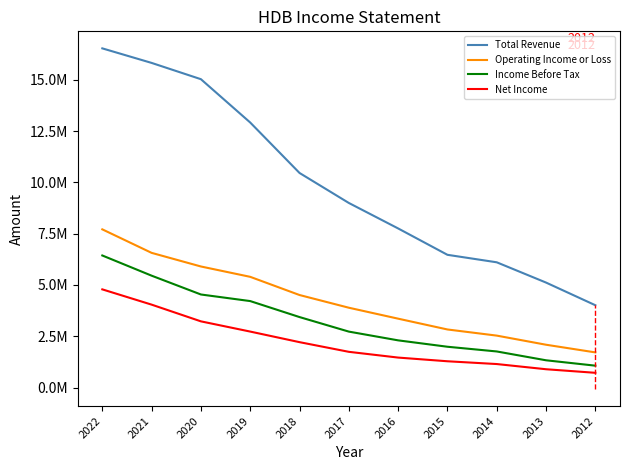

True or false: Total Revenue has more than 1 points higher than both neighbors.

False